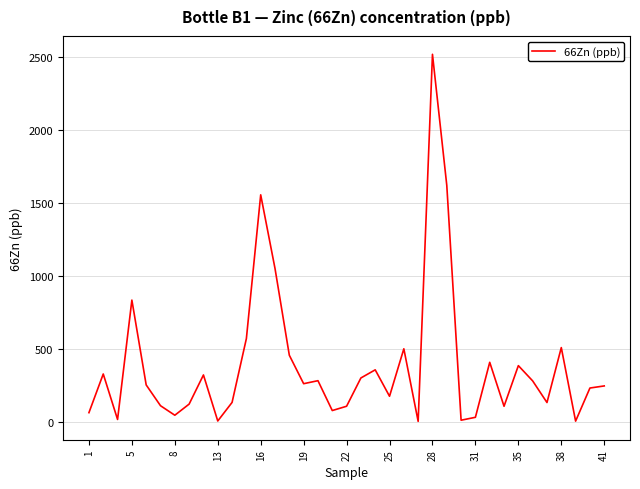

What is the greatest value displayed?

2517.0